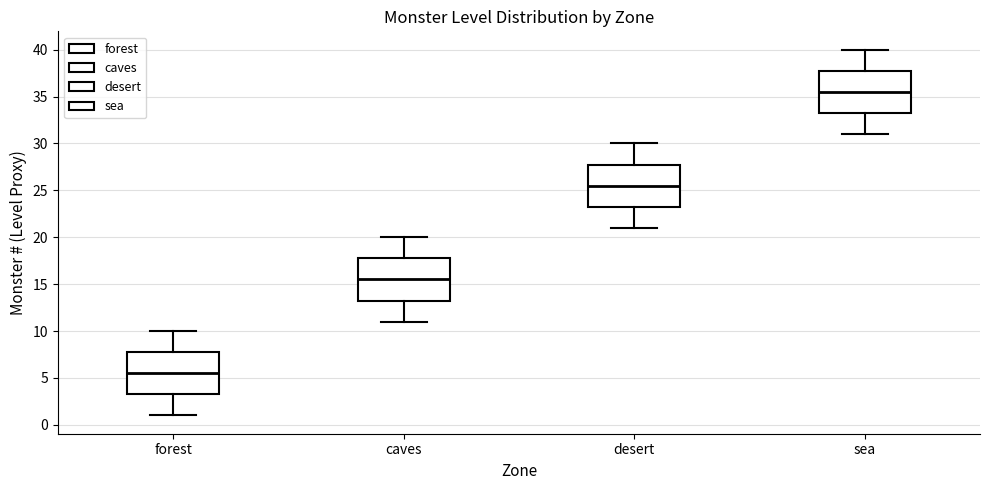

Which box has the highest median line?

sea